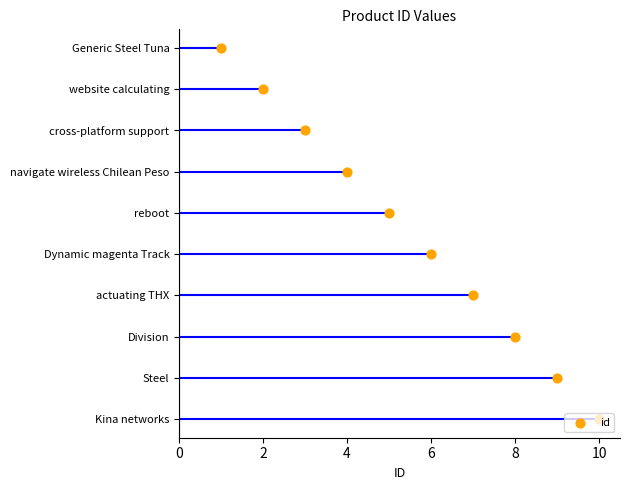

What is the ratio of the value at 6 to the value at 12?

0.5